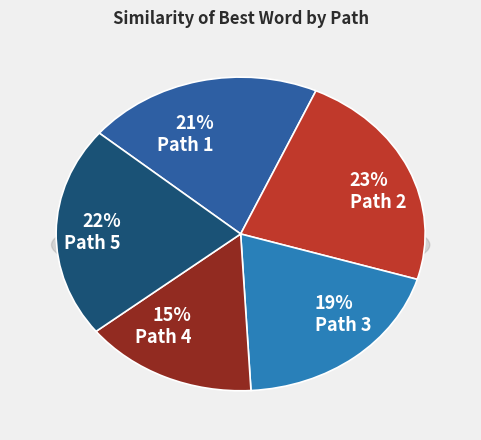

Which category has the biggest portion of the pie?

Path 2